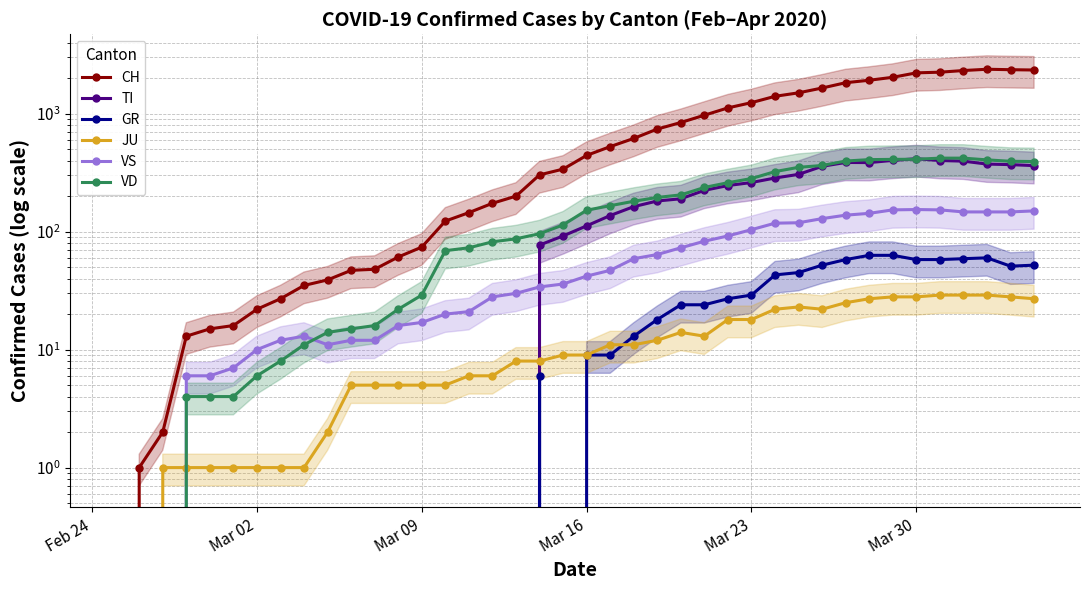

How many positive values does the VS series have?

37